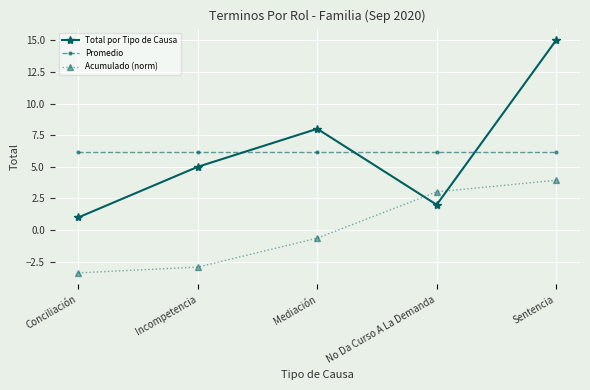

Which series has the largest range (max minus min)?

Total por Tipo de Causa